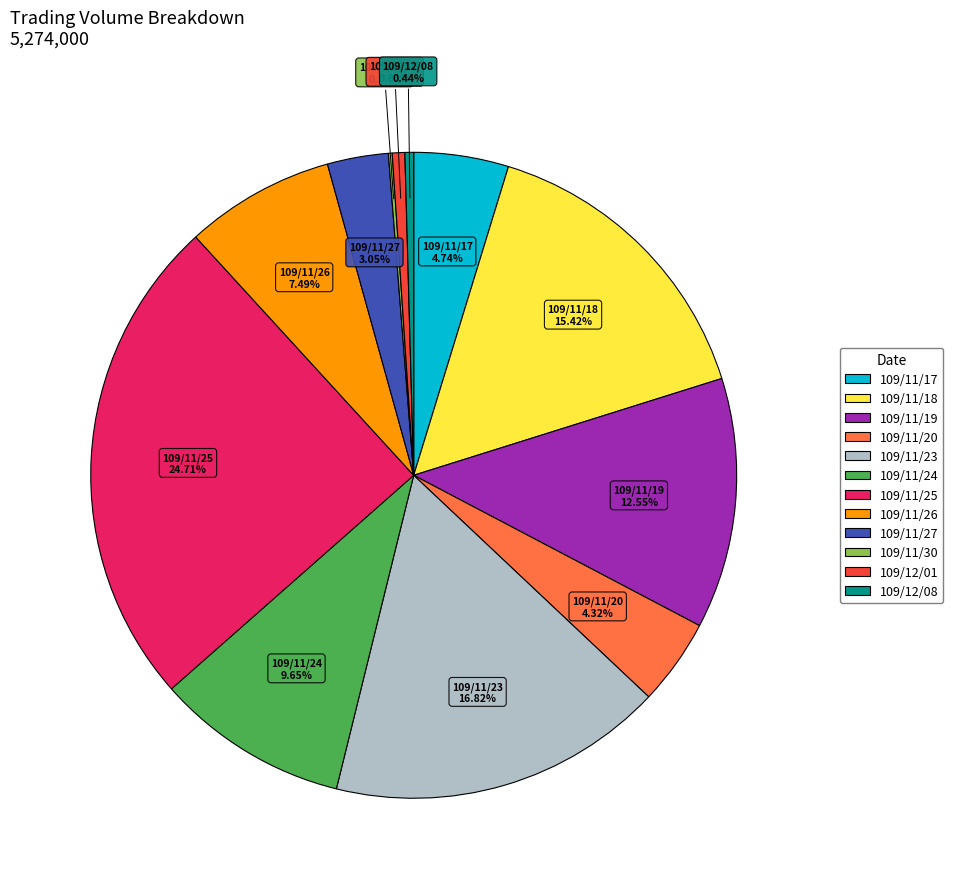

What is the ratio of the value at 109/12/01 to the value at 109/11/27?

0.2